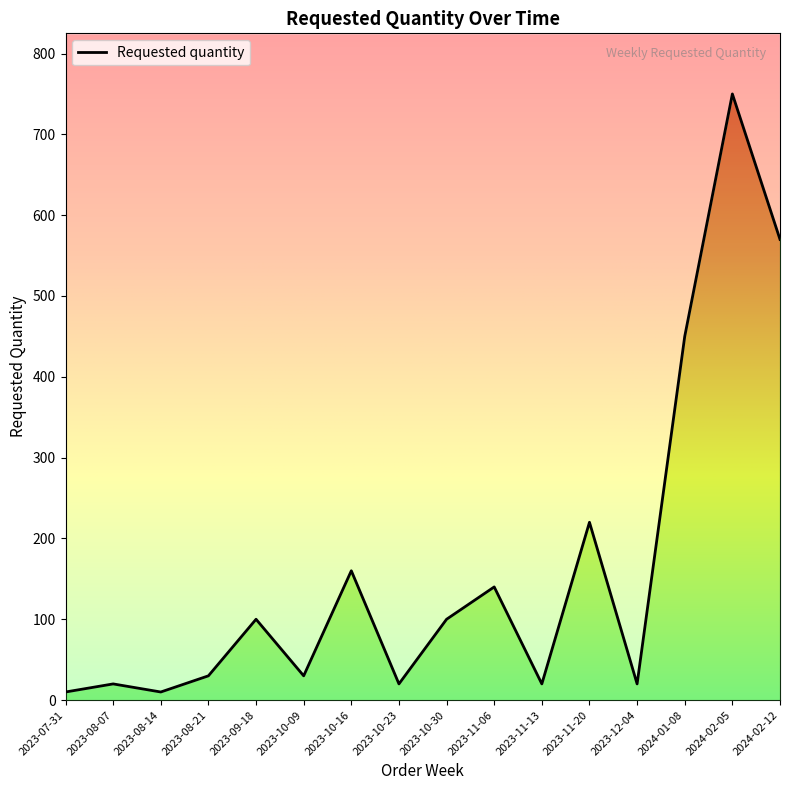

Reading left to right, what are all the values shown in this chart?

10	20	10	30	100	30	160	20	100	140	20	220	20	450	750	570